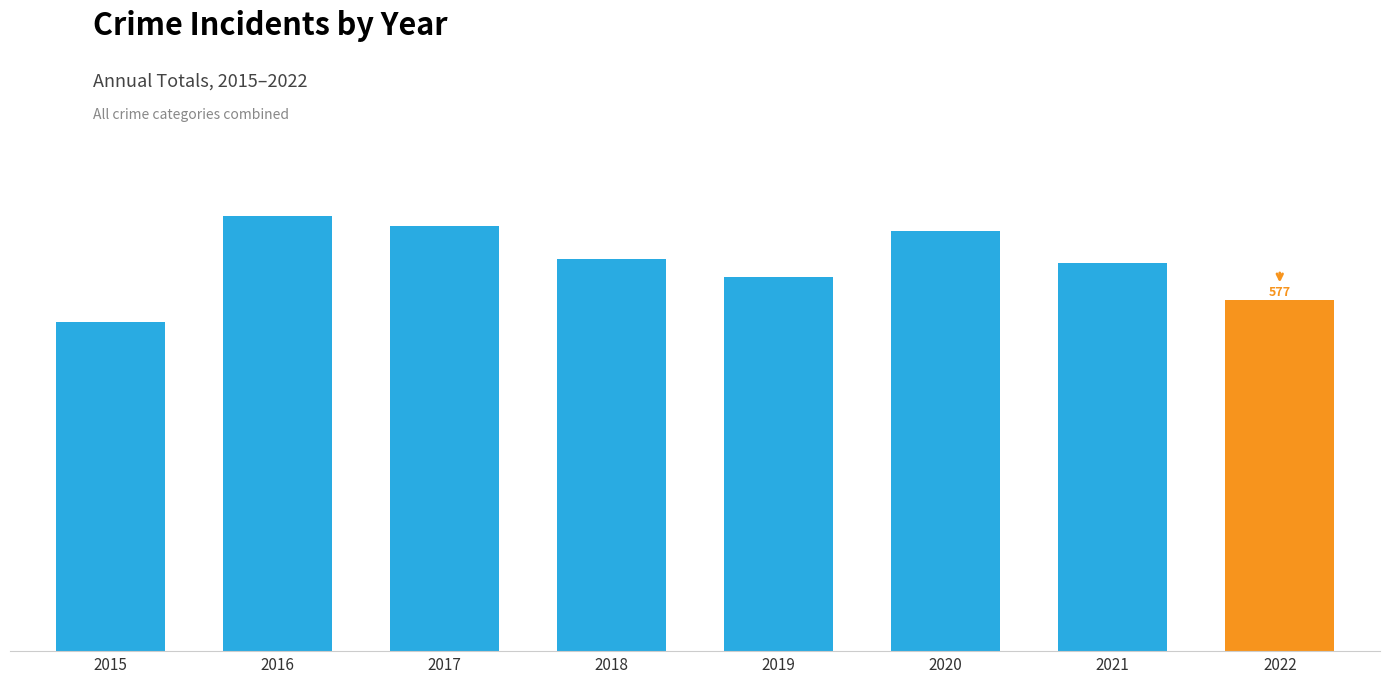

Reading left to right, extract all data points from this chart.

2015=541	2016=716	2017=700	2018=645	2019=616	2020=691	2021=639	2022=577